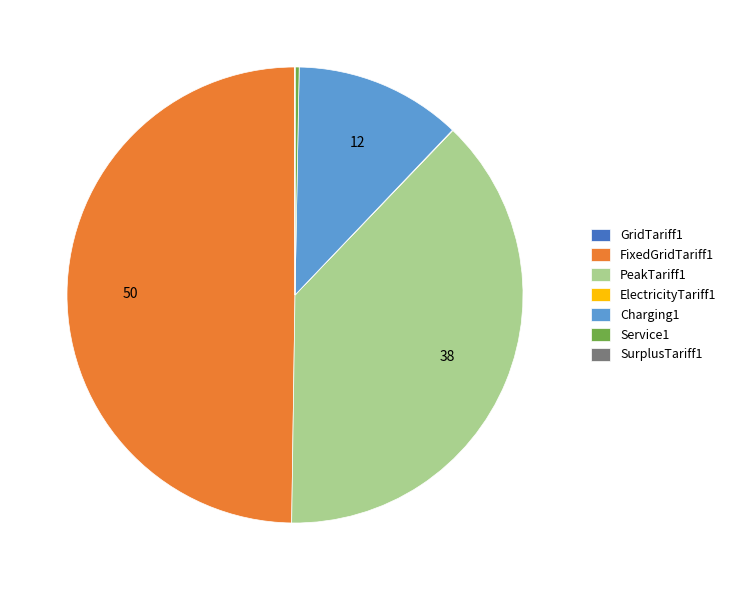

Is it true that Service1 is 0% of the pie?

True